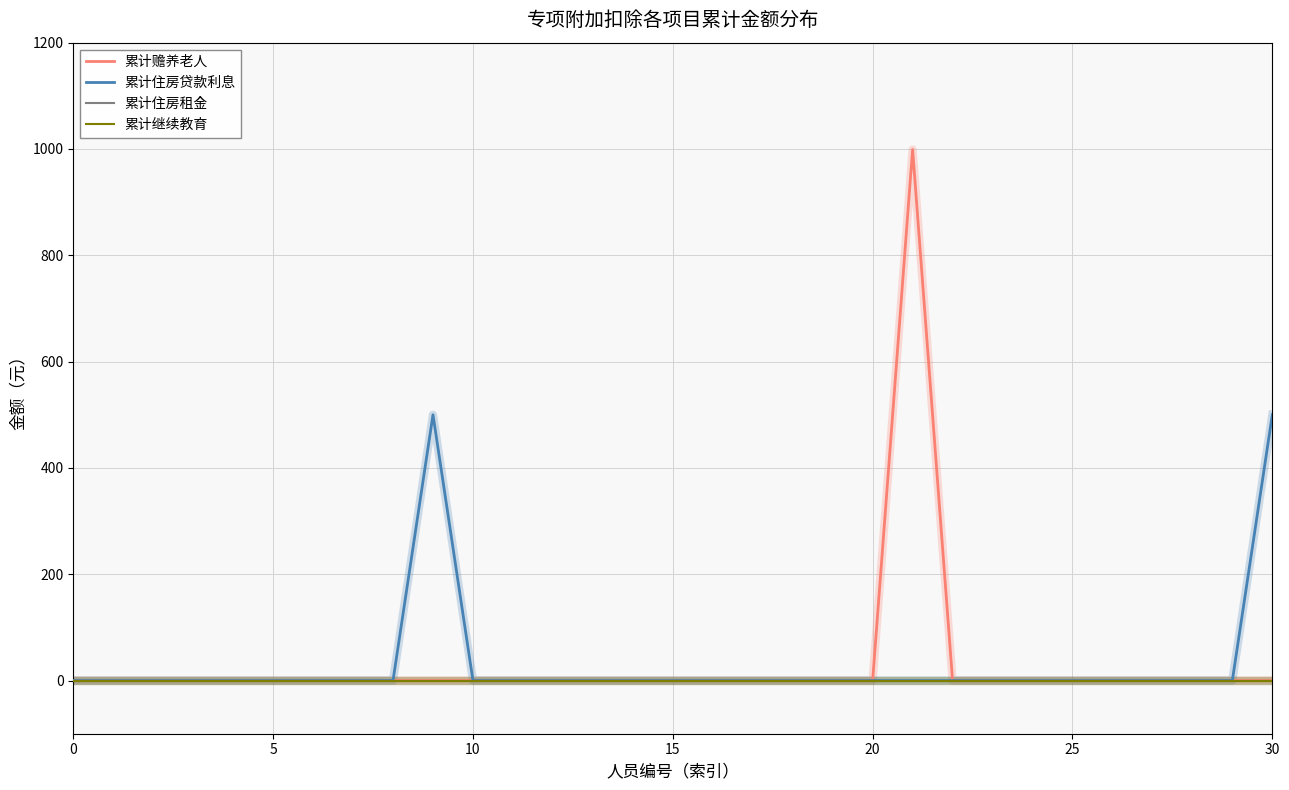

Does the chart have visible grid lines?

Yes